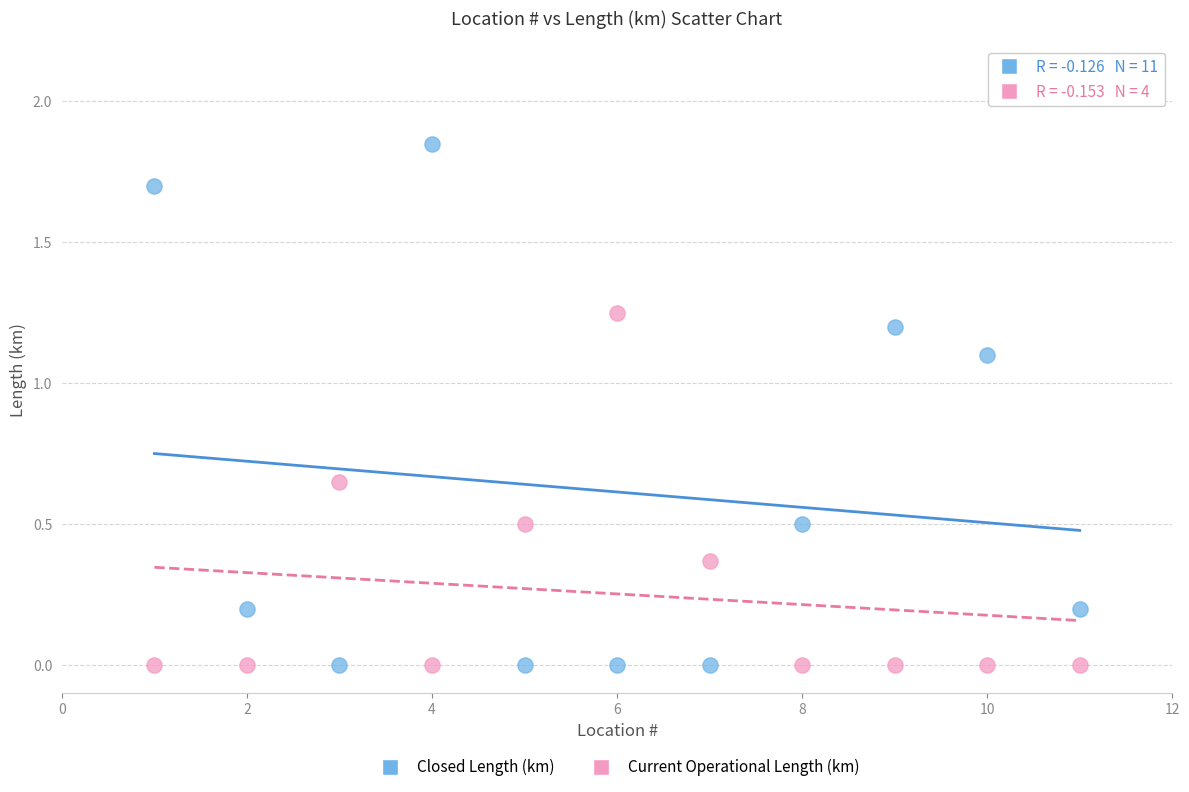

Which series has the largest Y range (max minus min)?

Closed Length (km)